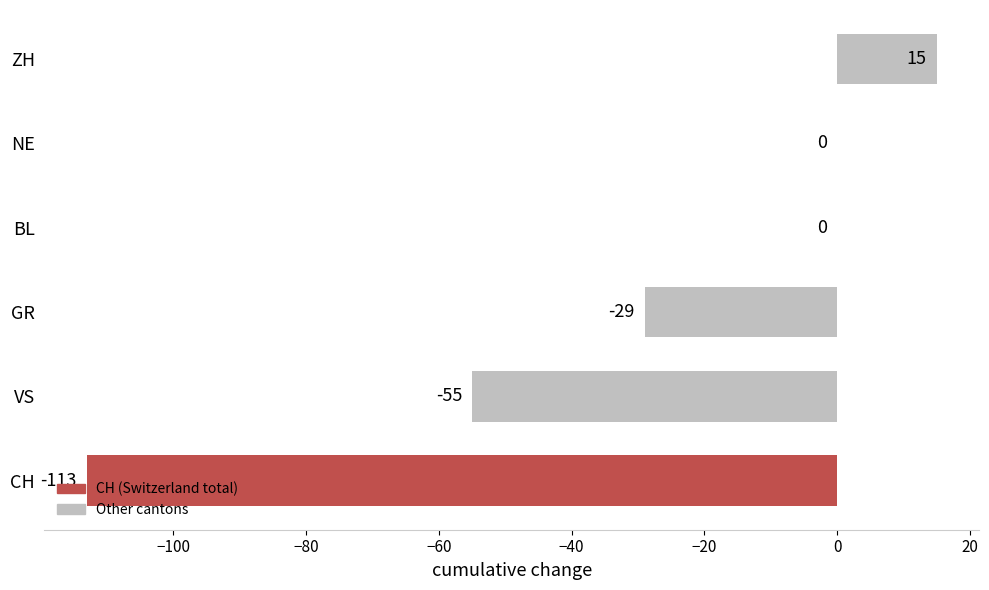

Where is the data nearest to the value -49?

VS